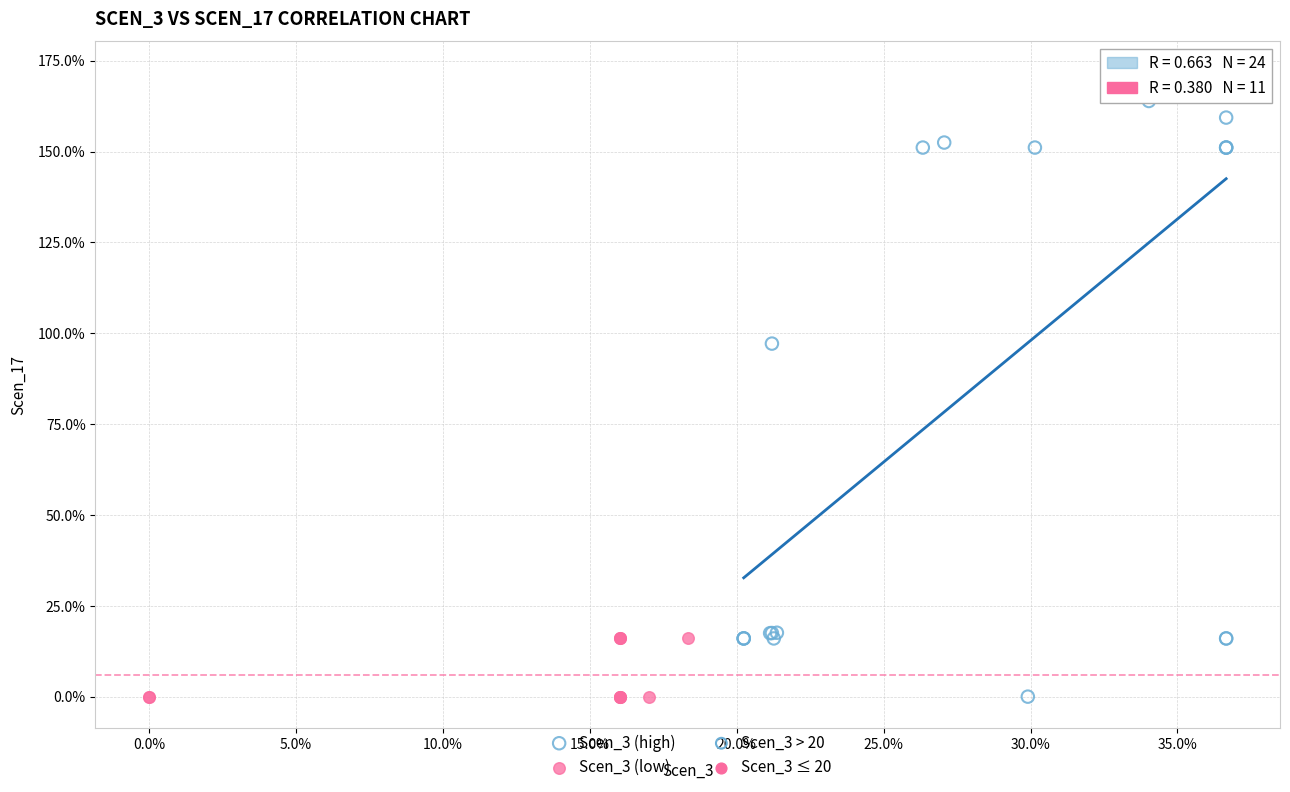

Which series contains the highest Y value?

Scen_3 (high)